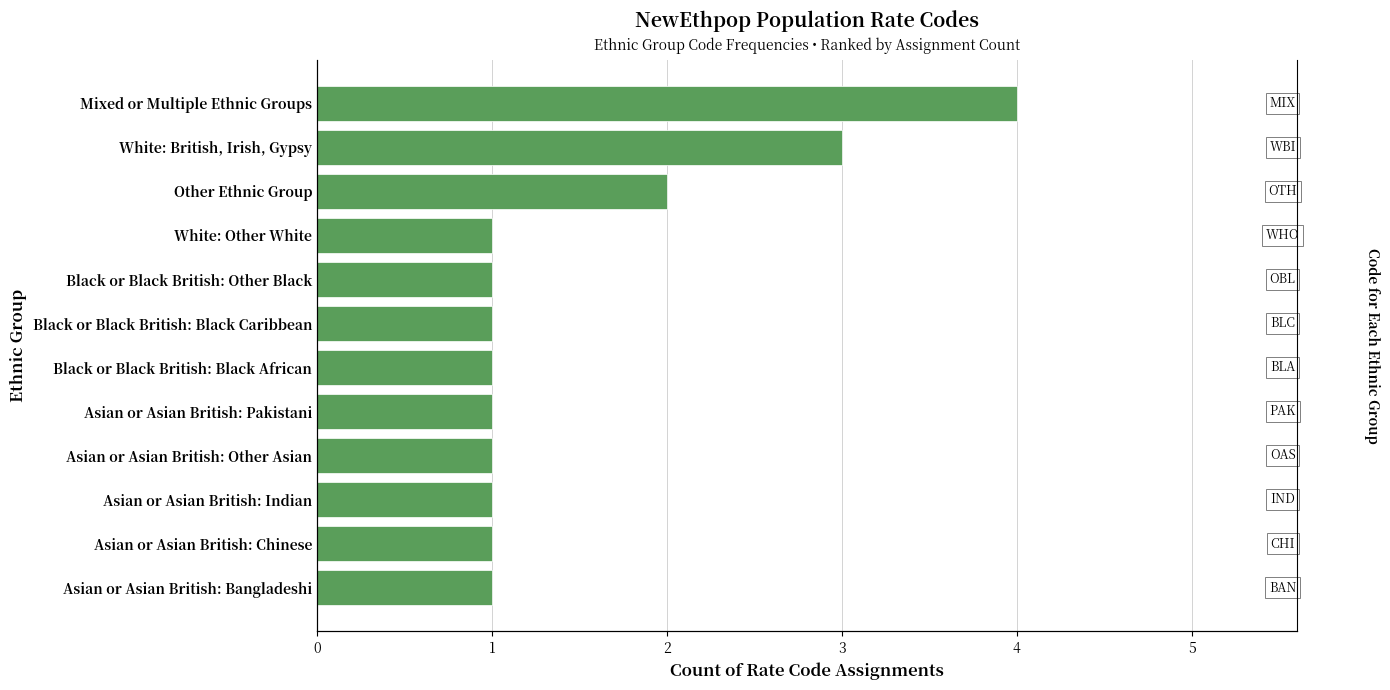

List the labels in order of value, largest first.

Mixed or Multiple Ethnic Groups, White: British, Irish, Gypsy, Other Ethnic Group, White: Other White, Black or Black British: Other Black, Black or Black British: Black Caribbean, Black or Black British: Black African, Asian or Asian British: Pakistani, Asian or Asian British: Other Asian, Asian or Asian British: Indian, Asian or Asian British: Chinese, Asian or Asian British: Bangladeshi